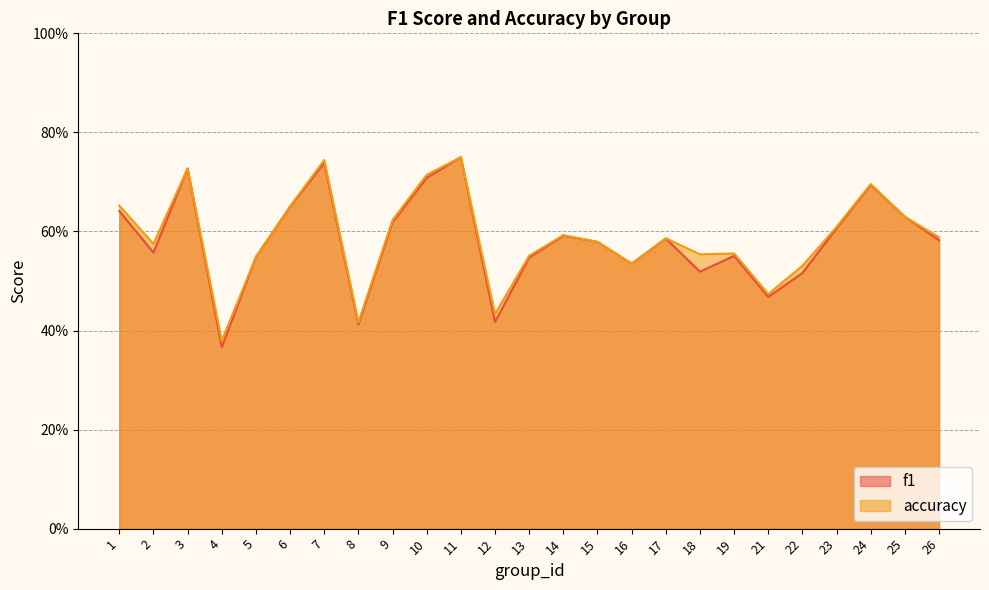

Reading left to right, transcribe all the data shown in this chart.

f1: 1=0.6	2=0.6	3=0.7	4=0.4	5=0.5	6=0.6	7=0.7	8=0.4	9=0.6	10=0.7	11=0.8	12=0.4	13=0.5	14=0.6	15=0.6	16=0.5	17=0.6	18=0.5	19=0.6	21=0.5	22=0.5	23=0.6	24=0.7	25=0.6	26=0.6
accuracy: 1=0.7	2=0.6	3=0.7	4=0.4	5=0.5	6=0.7	7=0.7	8=0.4	9=0.6	10=0.7	11=0.8	12=0.4	13=0.6	14=0.6	15=0.6	16=0.5	17=0.6	18=0.6	19=0.6	21=0.5	22=0.5	23=0.6	24=0.7	25=0.6	26=0.6